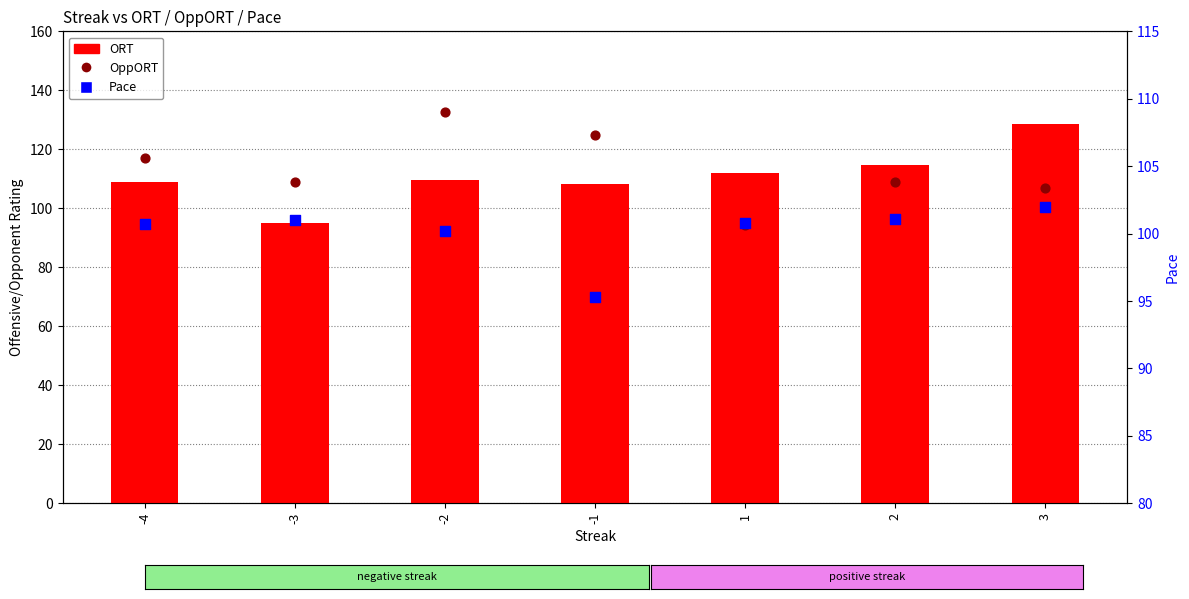

What are all the series names shown in the legend?

ORT, OppORT, Pace